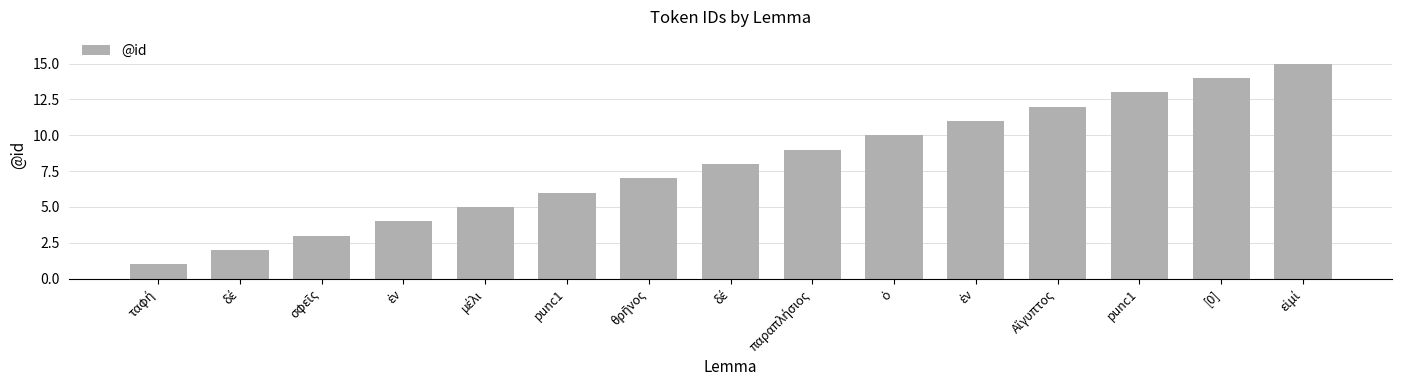

How many distinct data groups are displayed?

1